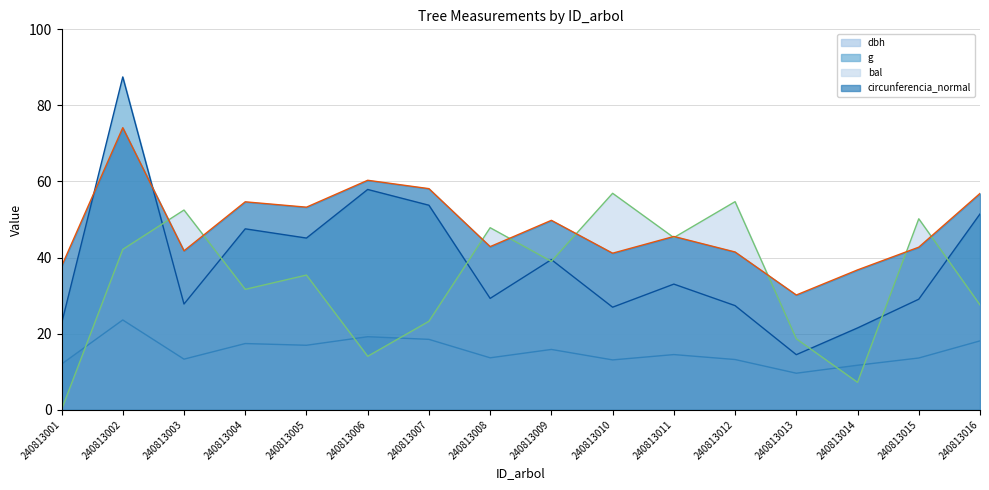

What is the difference between the maximum and second lowest values in the circunferencia_normal (line) series?

37.4